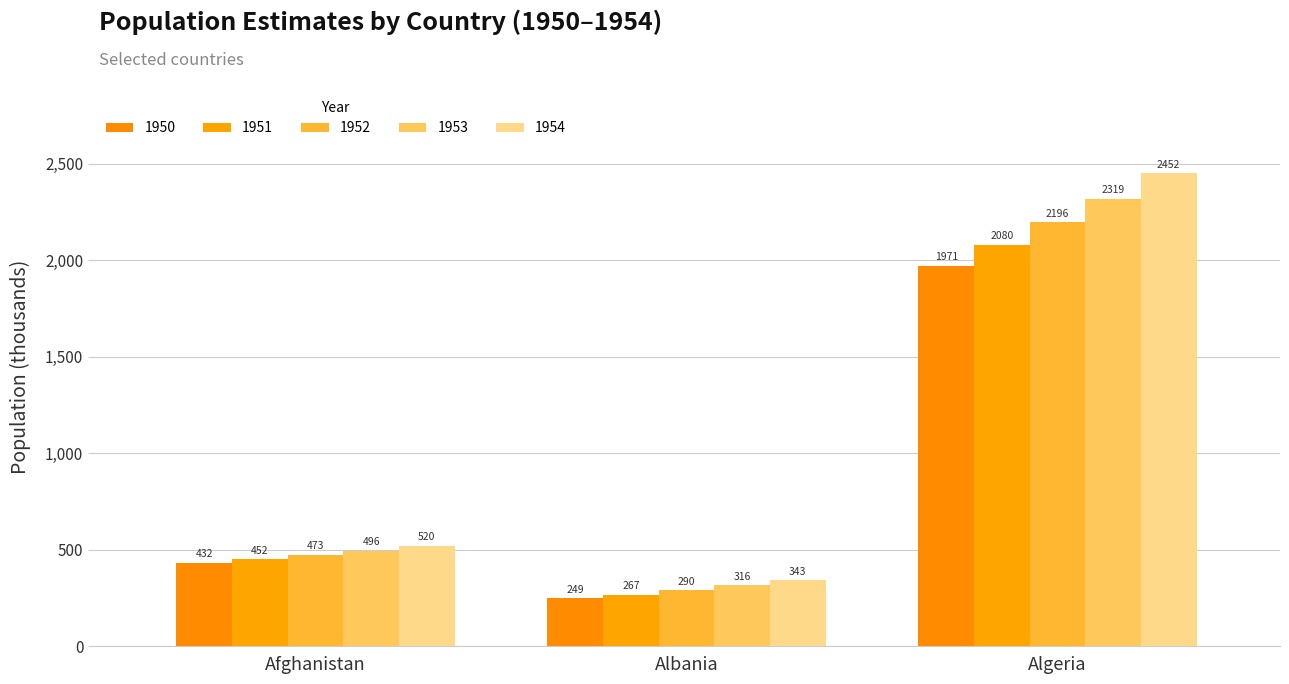

At which category is the sum across all series the highest?

Algeria